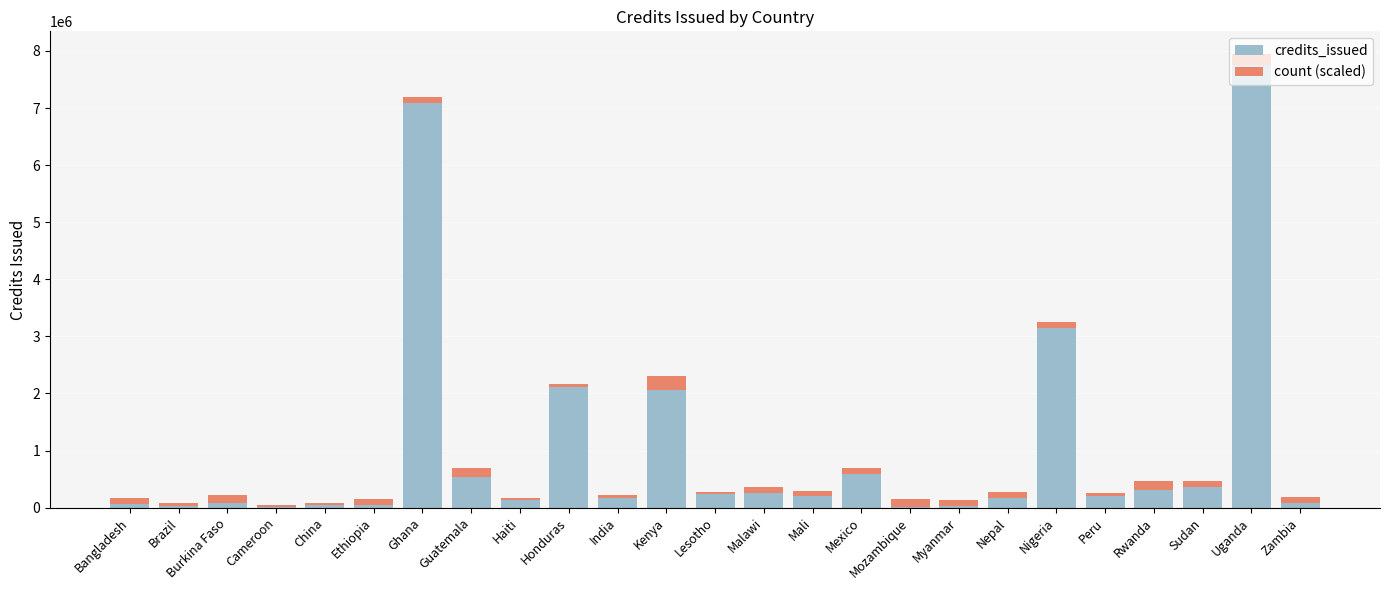

Does the chart contain stacked bars?

Yes